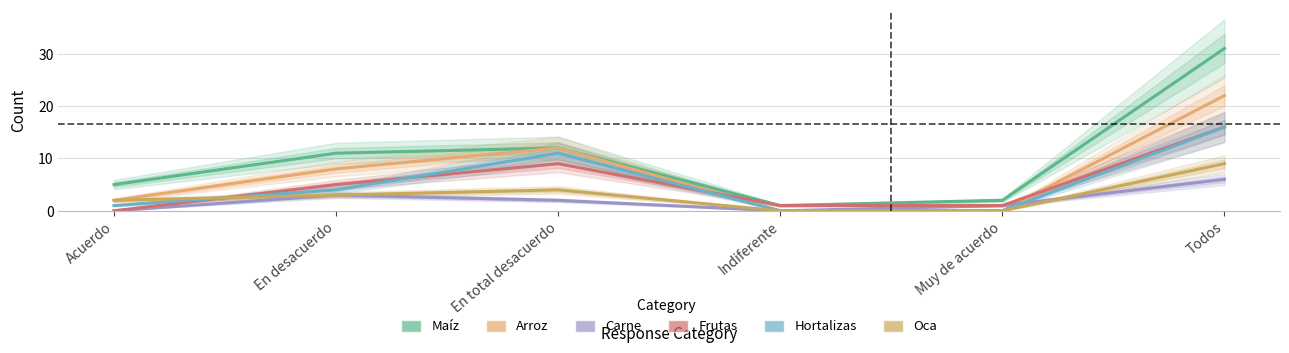

Is it true that Arroz equals 8 at En desacuerdo?

True